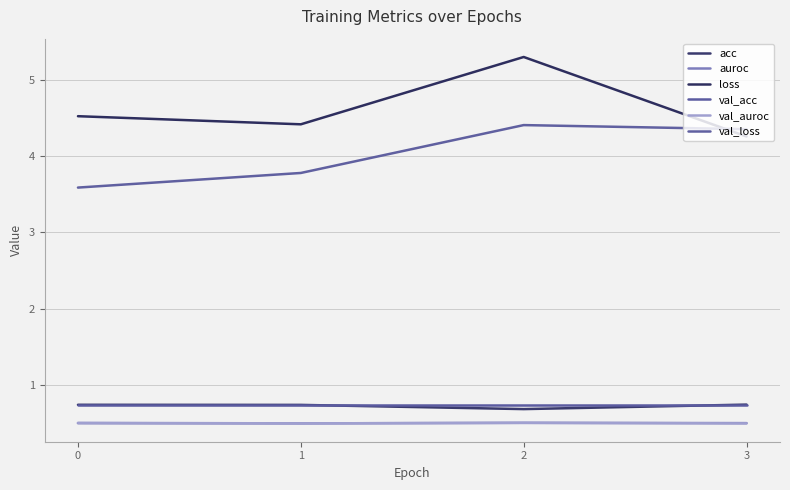

How many categories are shown in the chart?

4